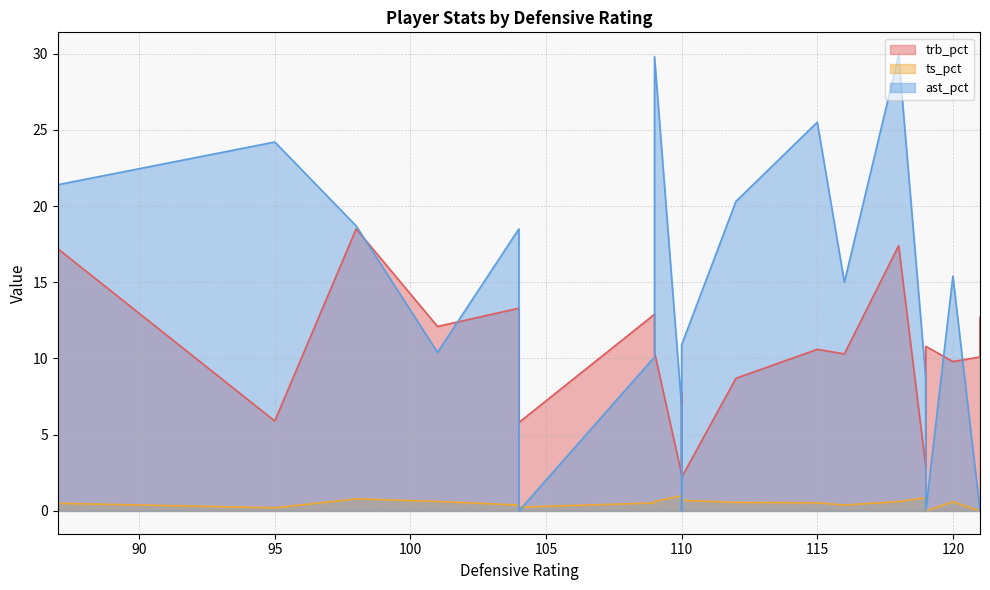

True or false: ast_pct and ts_pct cross at least once.

True